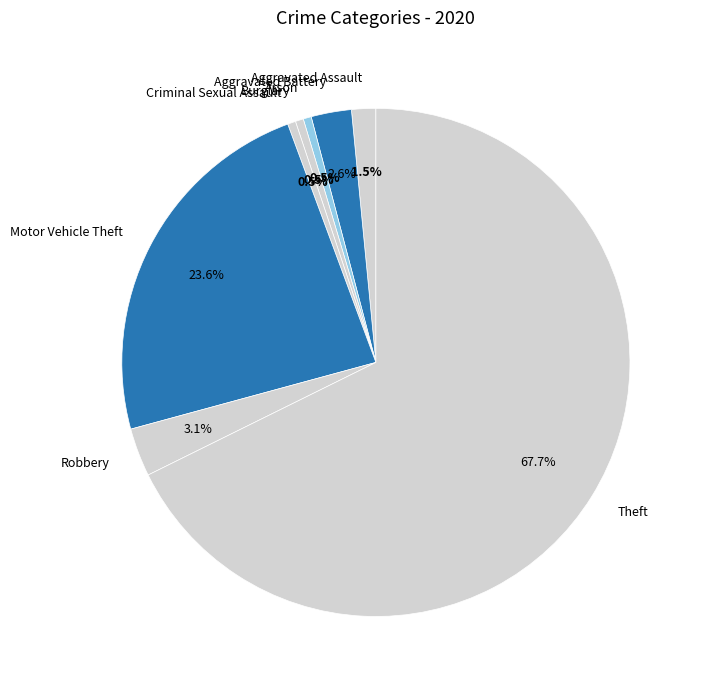

How much of the chart is everything except Aggravated Assault?

98.5%